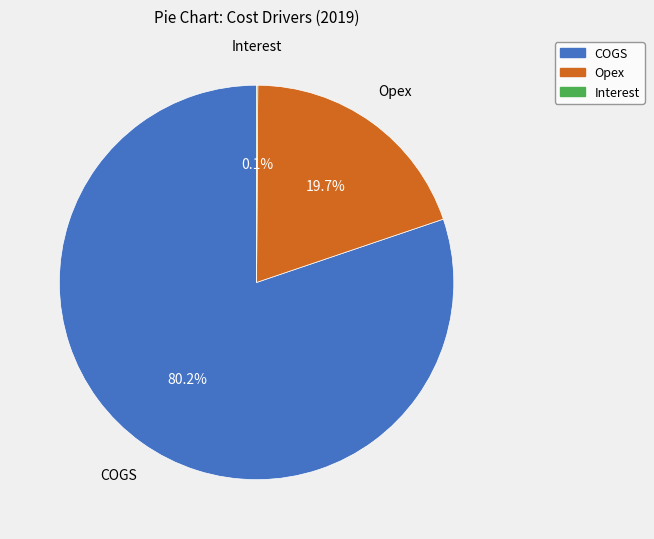

Which category accounts for the majority?

COGS